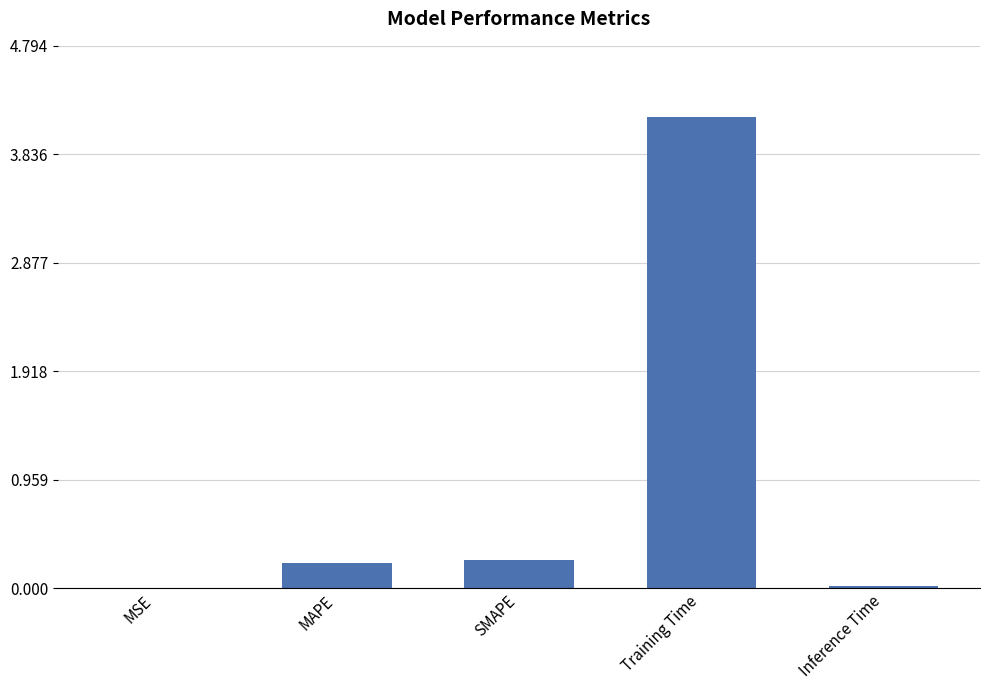

Count the number of categories in the chart.

5